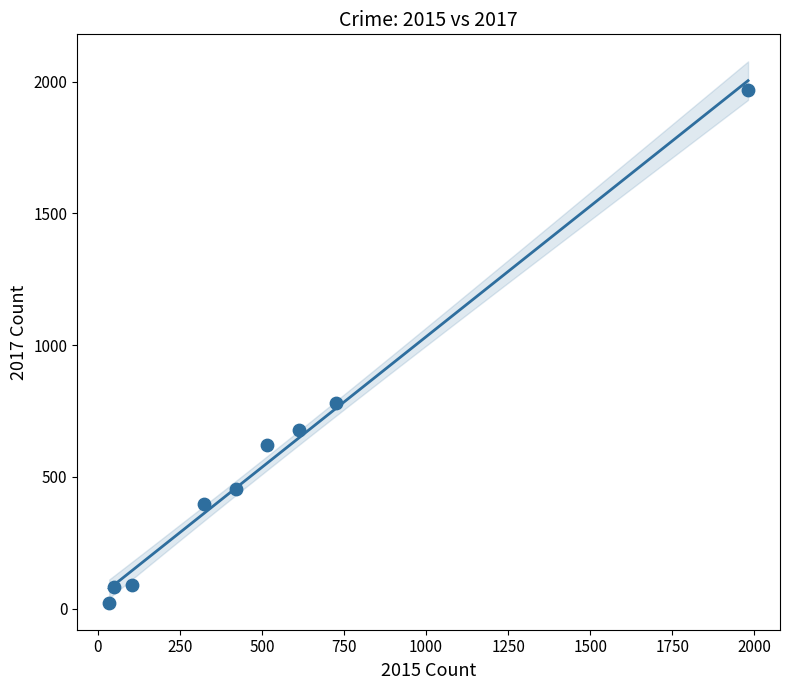

What Y value in the scatter plot is closest to 995?

780